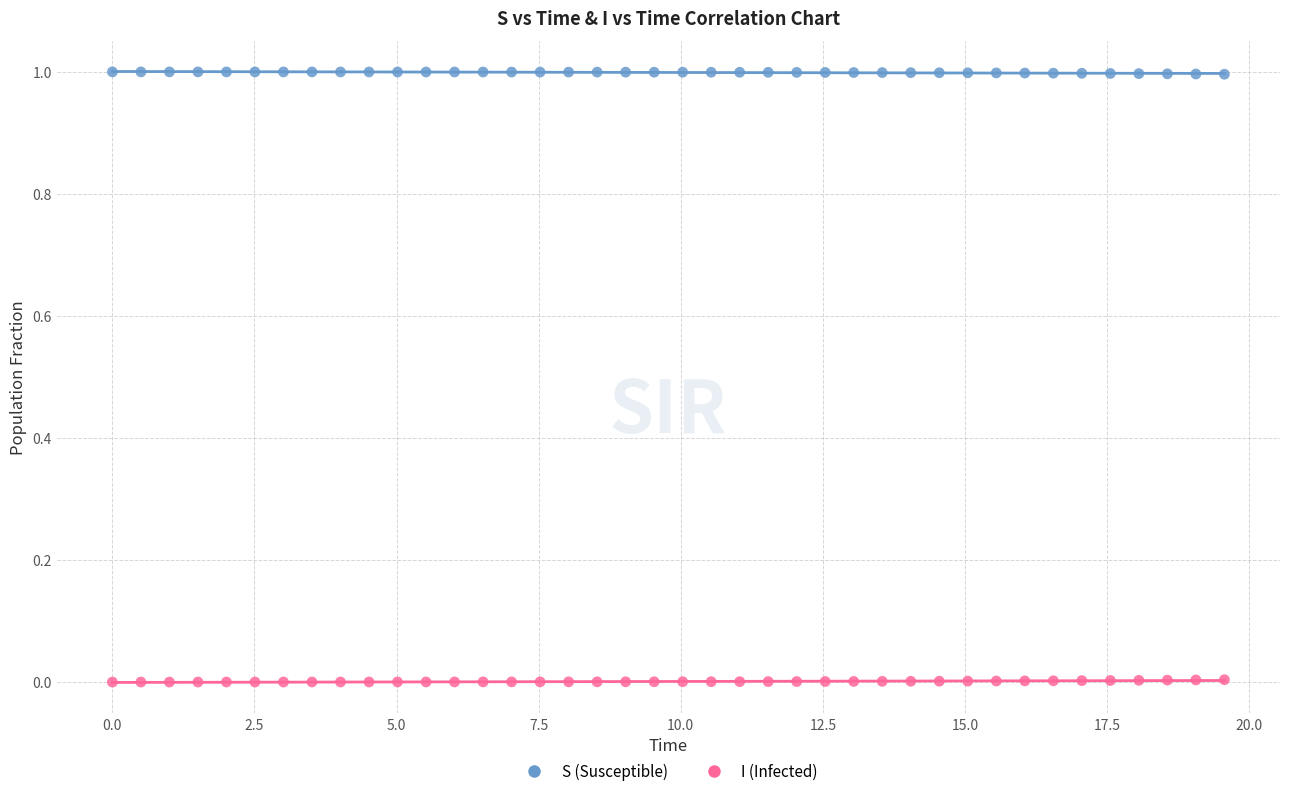

What is the X range (max minus min) for the scatter plot?

19.6